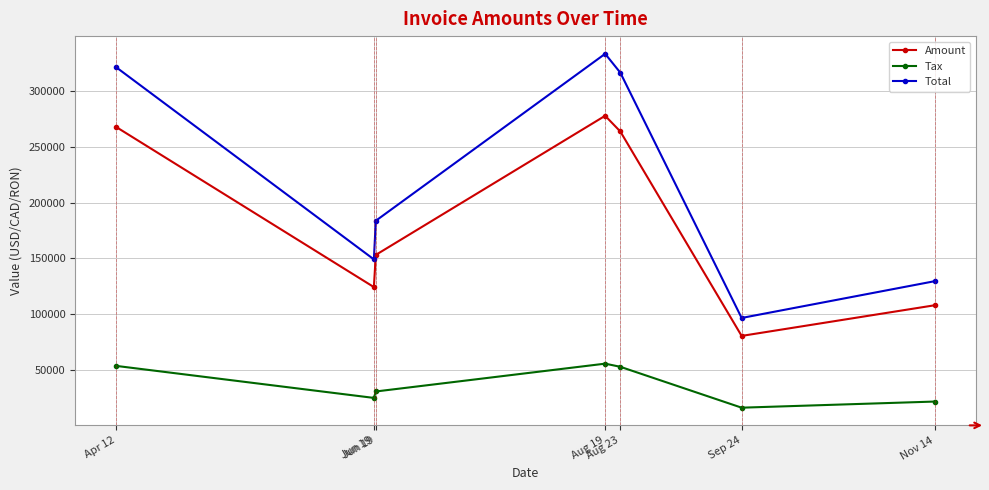

Rank the categories by Amount value from highest to lowest.

Aug 19, Apr 12, Aug 23, Jun 19, Jun 19, Nov 14, Sep 24